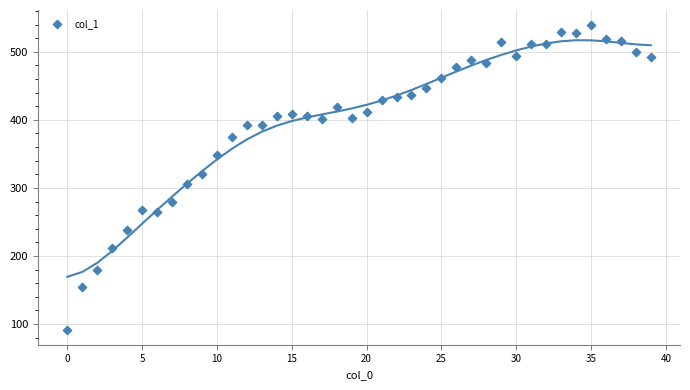

What is the range of Y values (max minus min)?

447